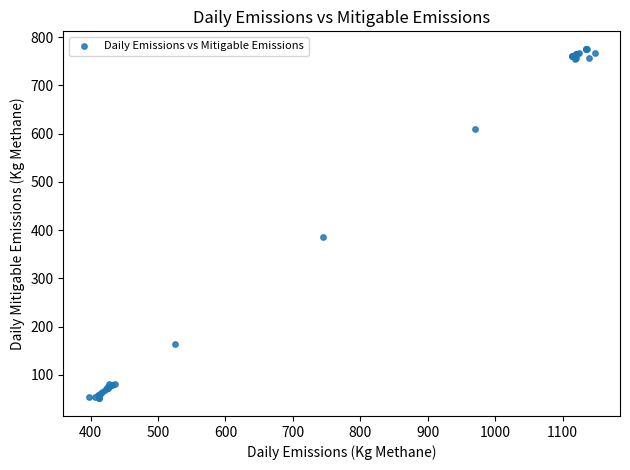

What Y value in the scatter plot is closest to 413?

385.2